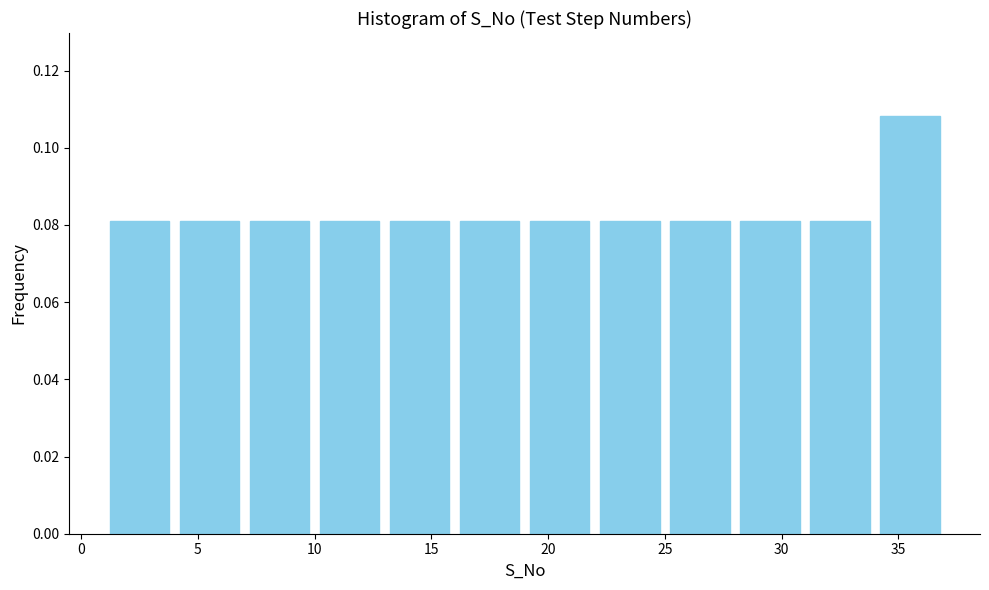

Reading left to right, transcribe this chart: for each bar, give the range it covers on the x-axis and its height. The values are not printed on the chart, so give them approximately, as read against the axis.

1 to 4: 0.082
4 to 7: 0.082
7 to 10: 0.082
10 to 13: 0.082
13 to 16: 0.082
16 to 19: 0.082
19 to 22: 0.082
22 to 25: 0.082
25 to 28: 0.082
28 to 31: 0.082
31 to 34: 0.082
34 to 37: 0.108